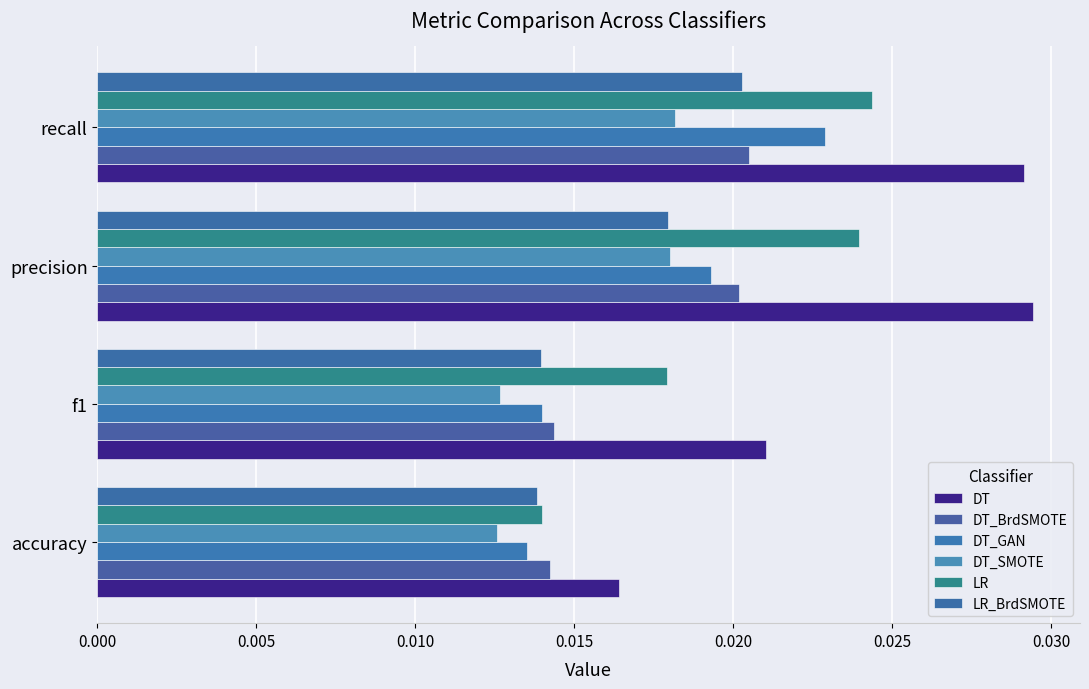

How many data points does each series have?

4